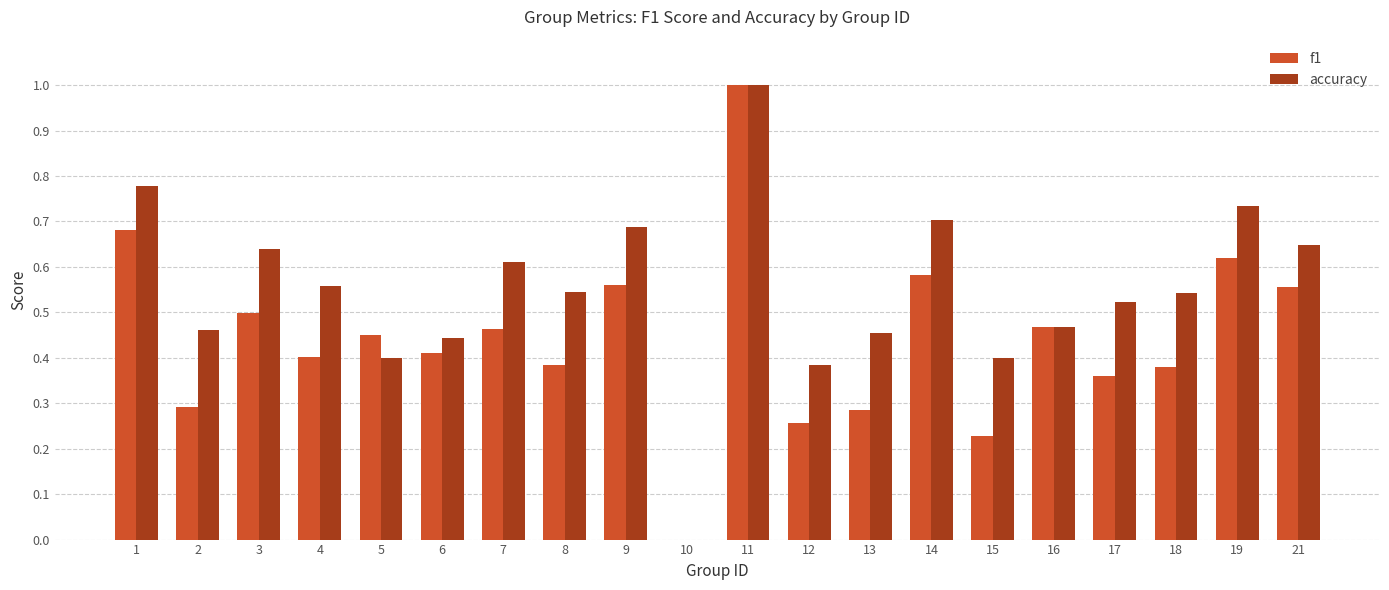

Is it true that f1 equals 0.5 at 13?

False